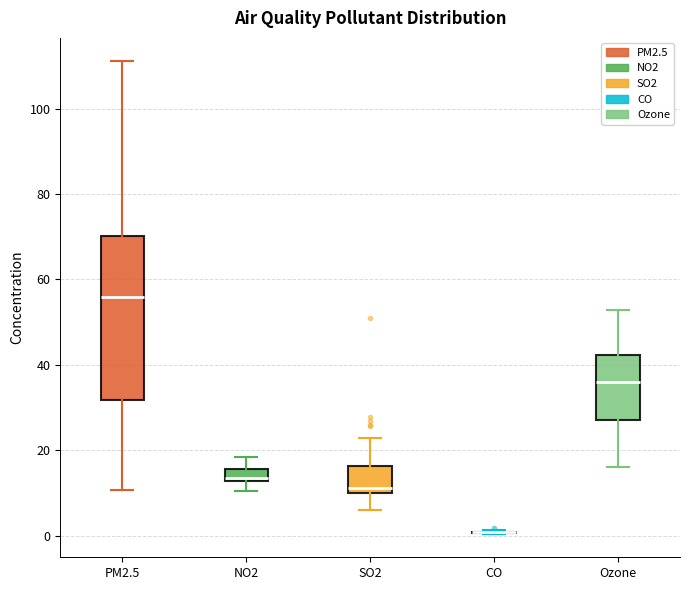

Where does the median line of the box for PM2.5 sit on the y-axis? The values are not printed on the chart, so give them approximately, as read against the axis.

56